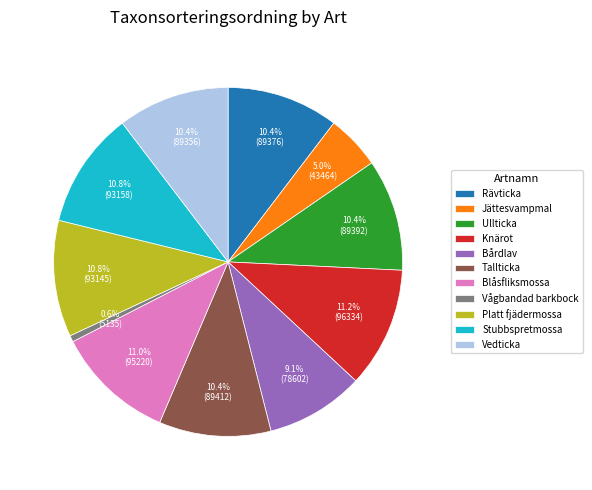

How many segments does this pie chart have?

11